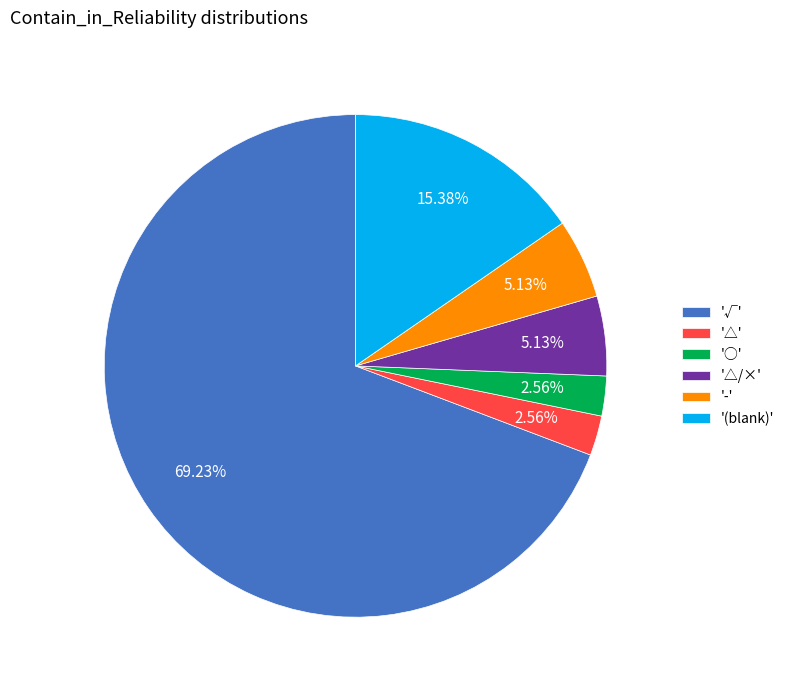

Is the sum of '√' and '-' greater than half?

Yes